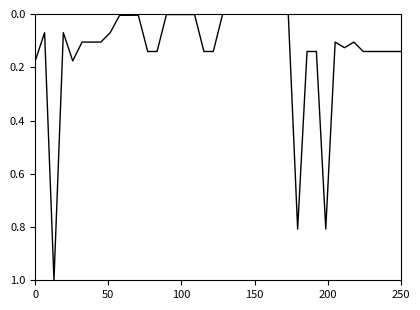

What is the difference between the maximum and minimum values?

1.0